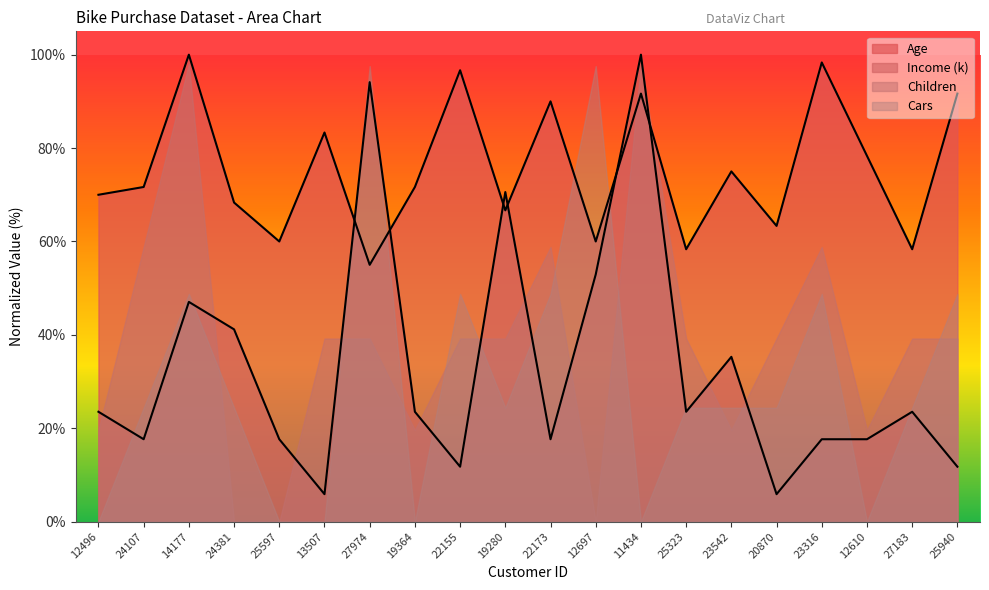

How many times do Income (k) and Age cross each other?

6